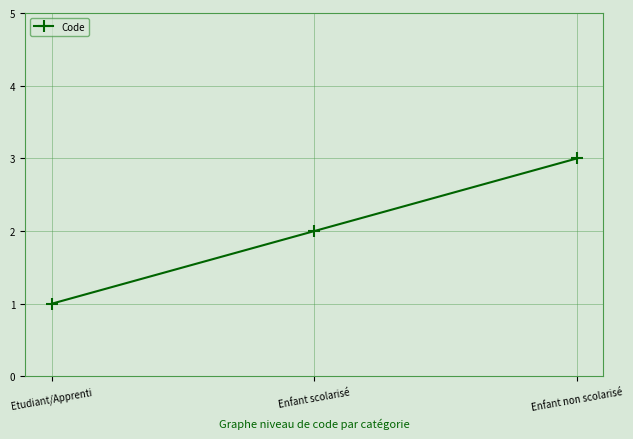

What is the minimum value shown in the chart?

1